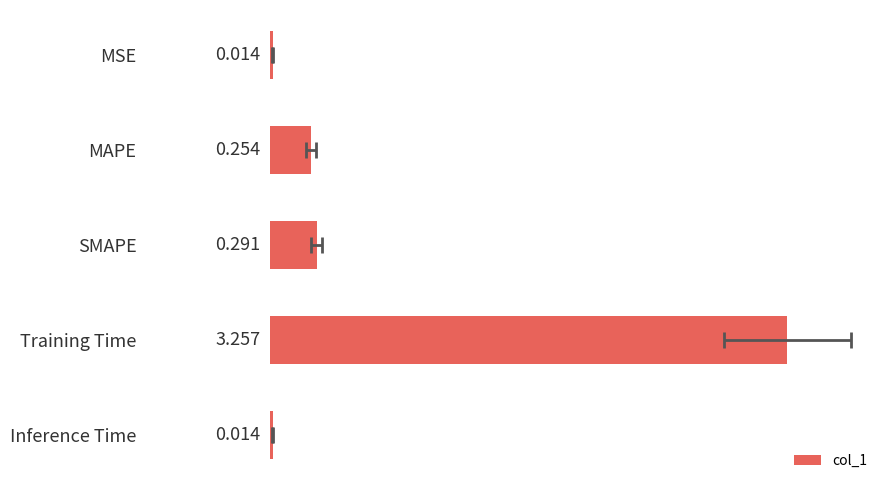

How many bars are there in total?

5